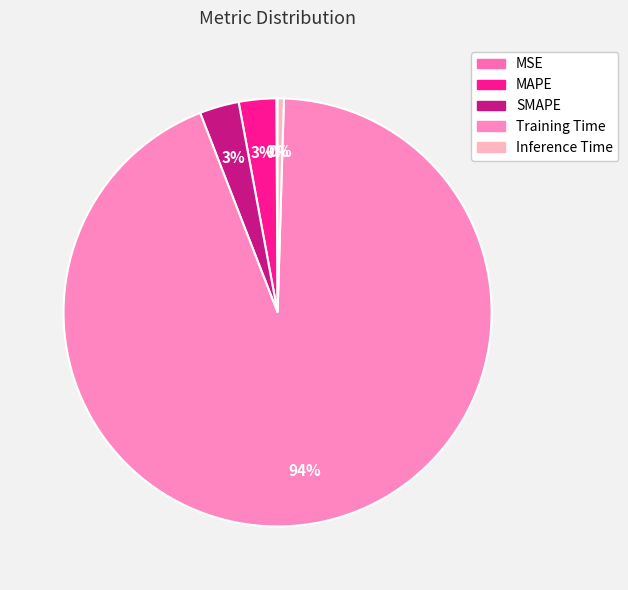

Which category has the biggest portion of the pie?

Training Time